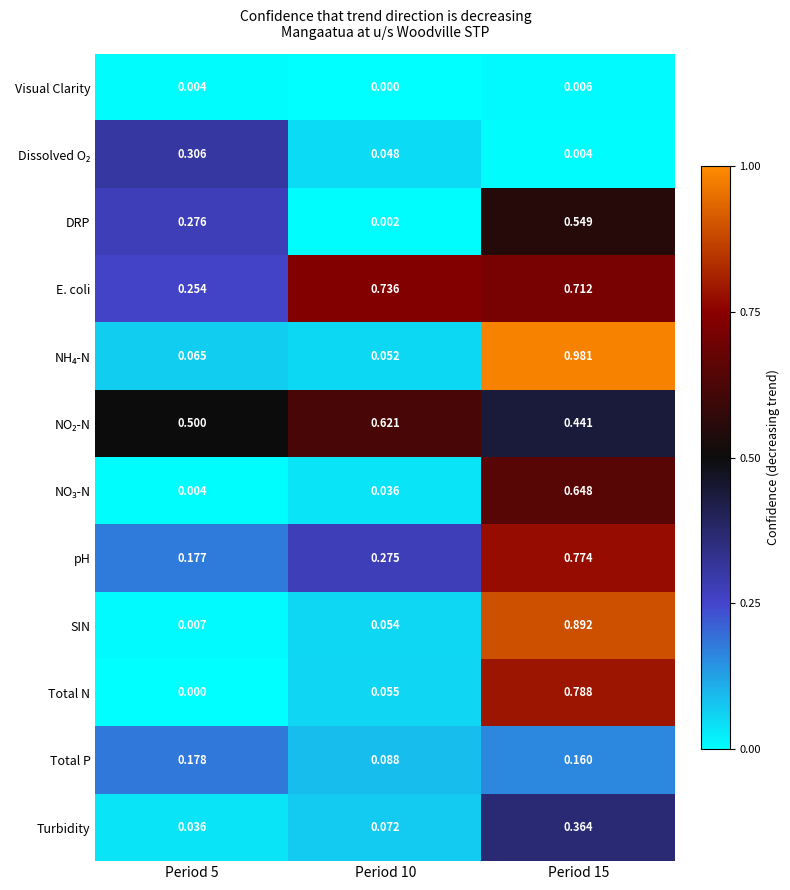

Between Period 5 and Period 10, which series saw the biggest shift?

E. coli